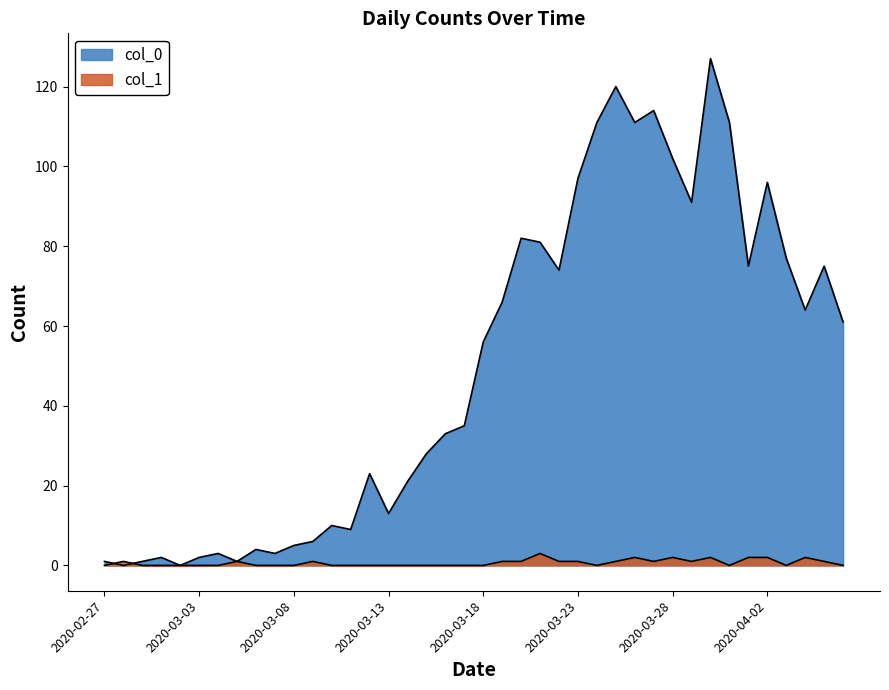

Is it true that col_0 equals 74 at 2020-03-22?

True